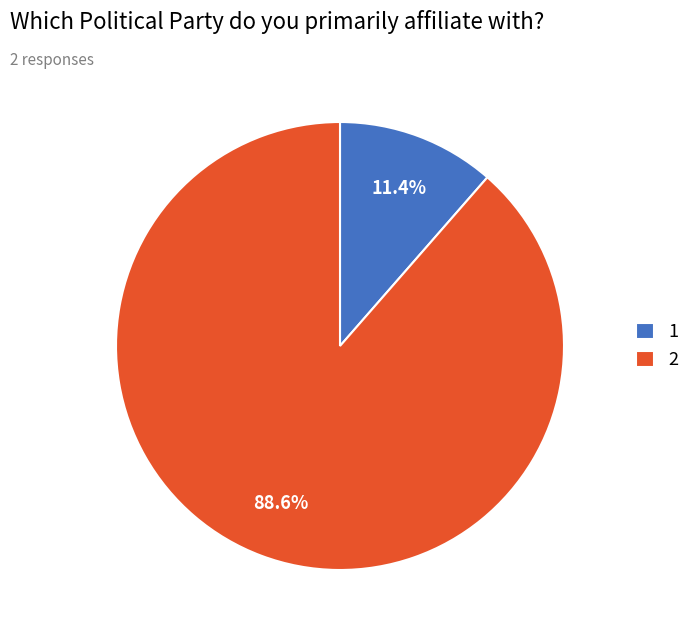

To the nearest percent, what portion does 1 represent?

11%